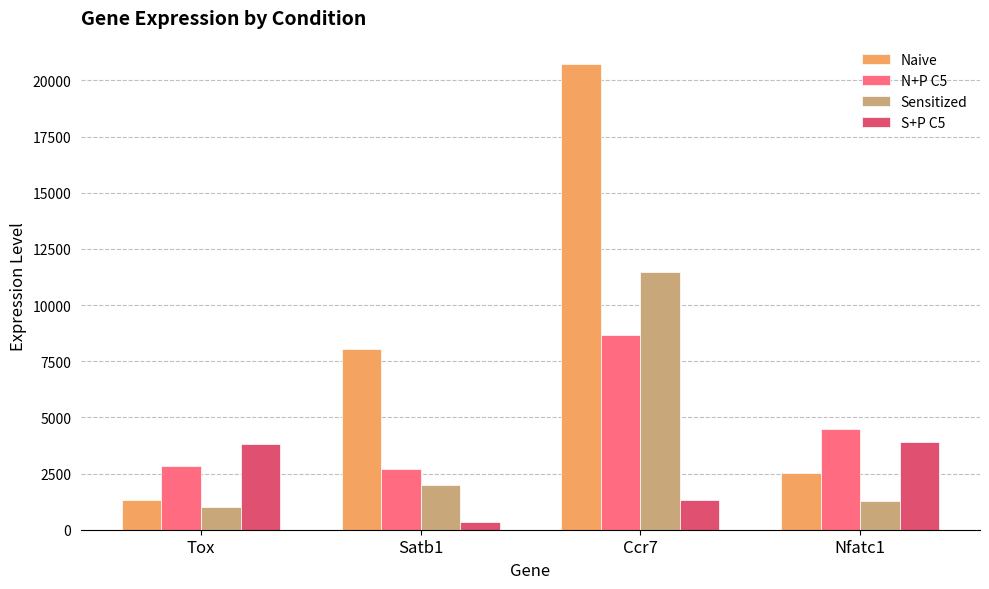

What is the difference between the second highest and second lowest values in the N+P C5 series?

1638.8